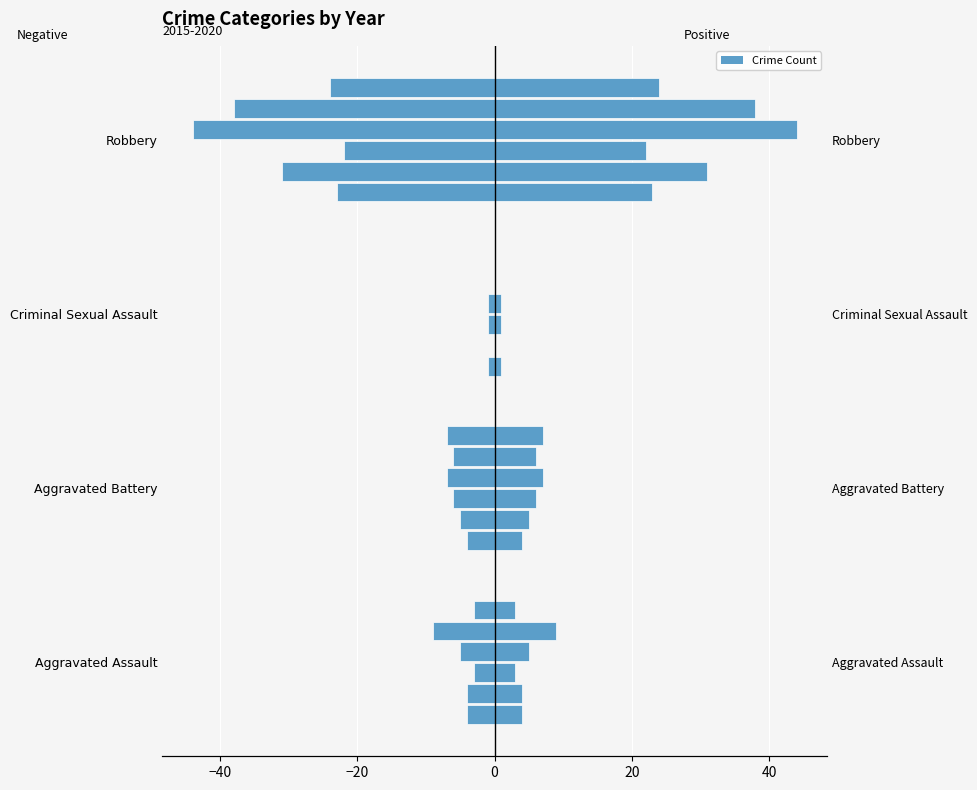

Reading left to right, what are all the values shown in this chart?

2015: -4	-4	-1	-23
2016: -4	-5	0	-31
2017: -3	-6	-1	-22
2018: -5	-7	-1	-44
2019: -9	-6	0	-38
2020: -3	-7	0	-24